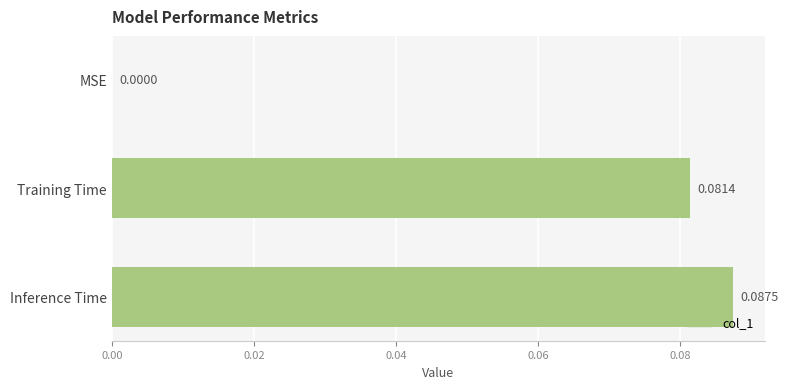

At which label is the value closest to 0?

MSE